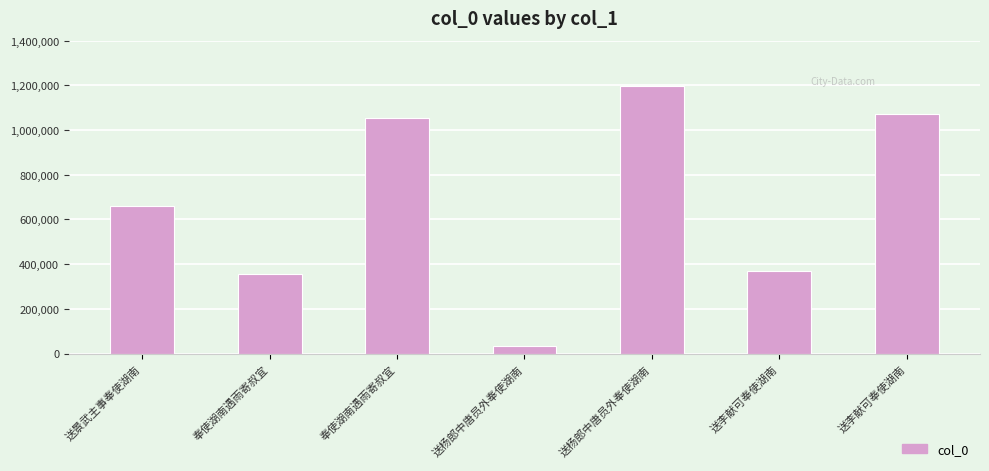

True or false: the data shows 369786 at 送李献可奉使湖南.

True